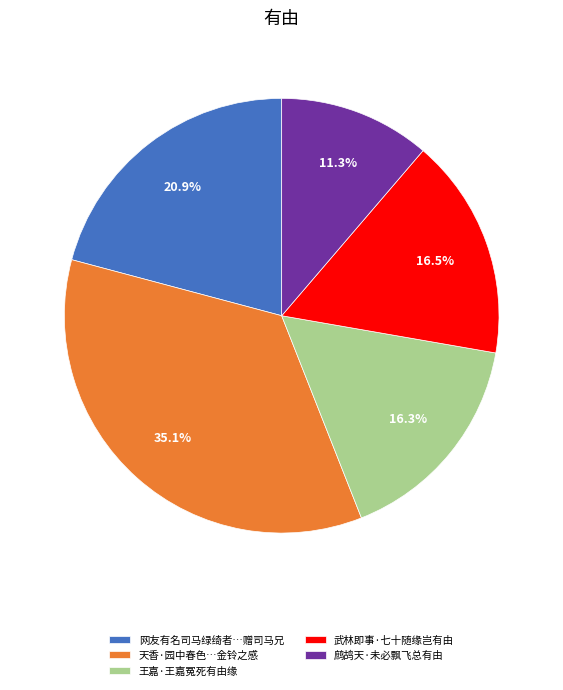

What percentage is NOT represented by 鹧鸪天·未必飘飞总有由?

88.7%